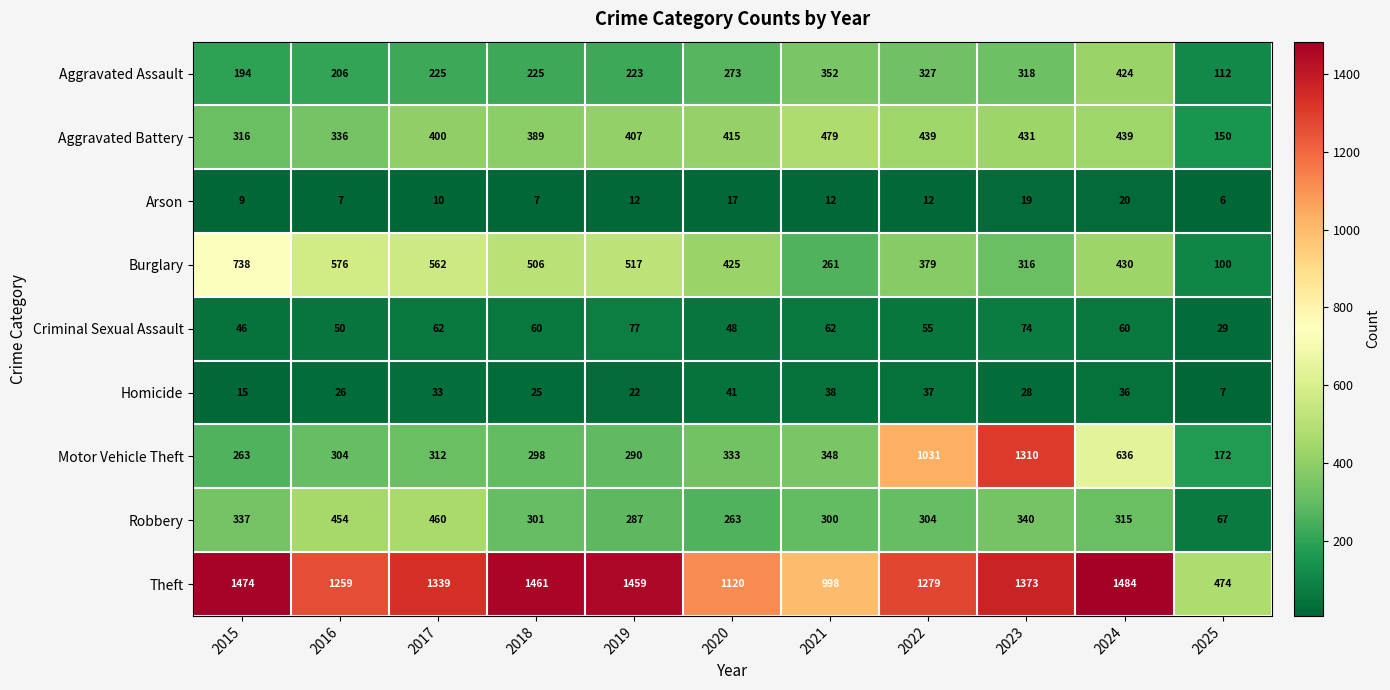

At which category does the chart reach its minimum across all series?

2025